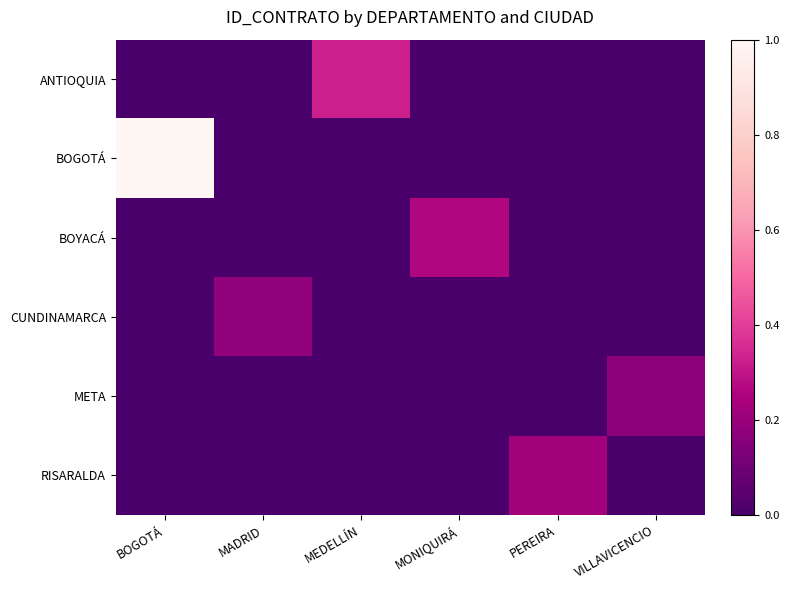

What is the maximum value shown in the chart?

1.0